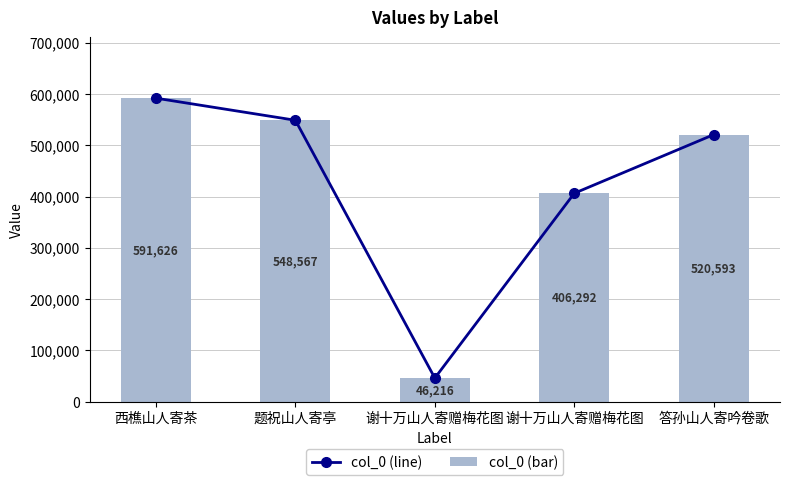

How many data points in col_0 (bar) are less than 520593?

2